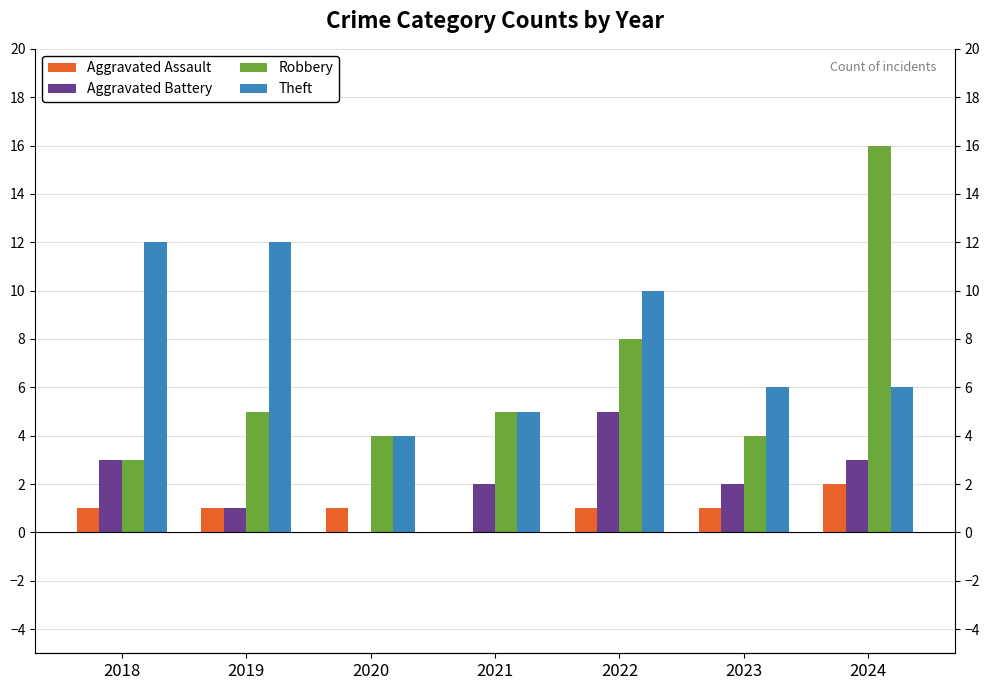

Reading left to right, list all the values displayed in this chart.

Aggravated Assault: 1	1	1	0	1	1	2
Aggravated Battery: 3	1	0	2	5	2	3
Robbery: 3	5	4	5	8	4	16
Theft: 12	12	4	5	10	6	6